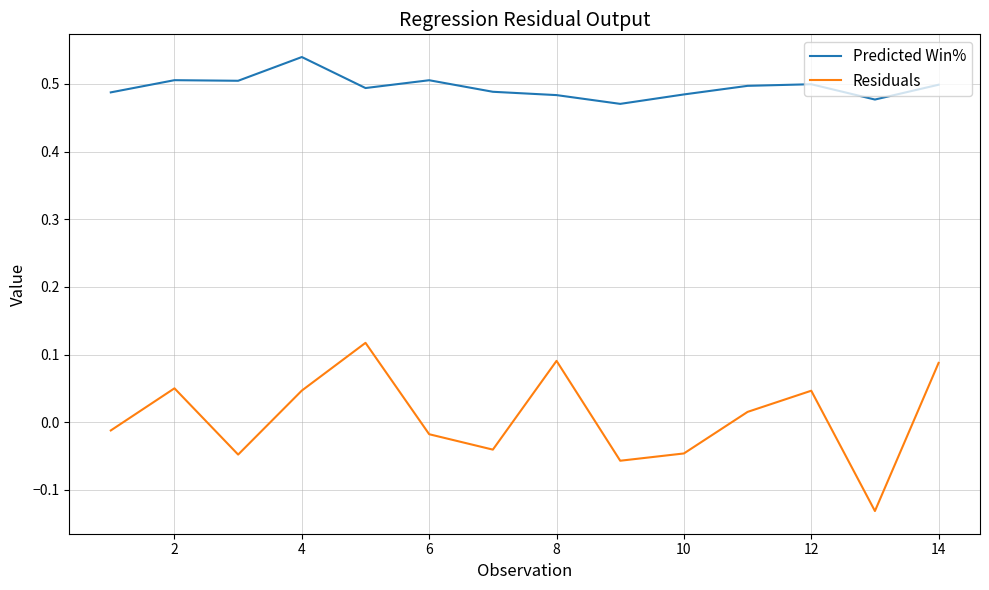

List the series in order of their peak value, lowest first.

Residuals, Predicted Win%